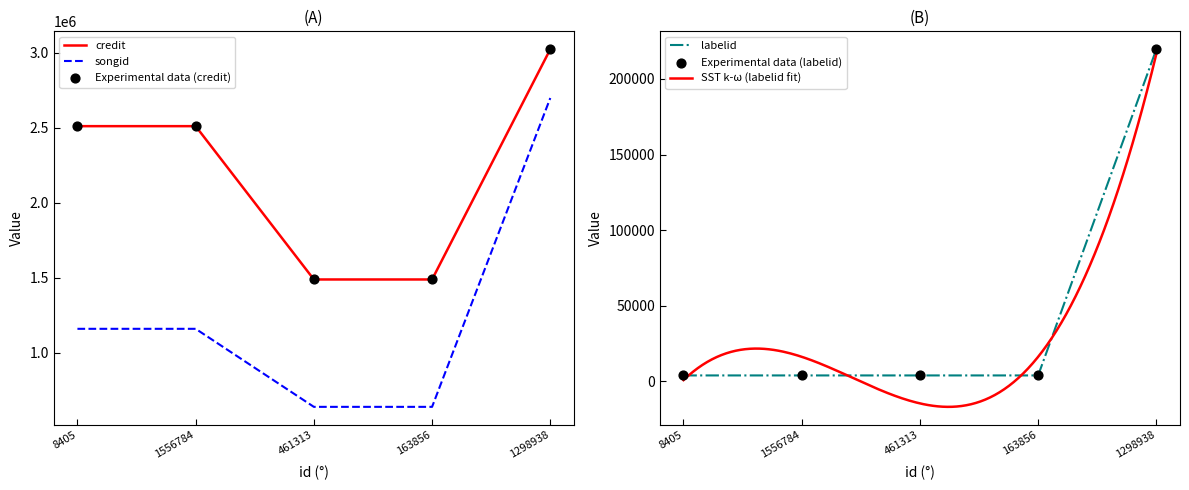

At which category is the sum across all series the highest?

1298938